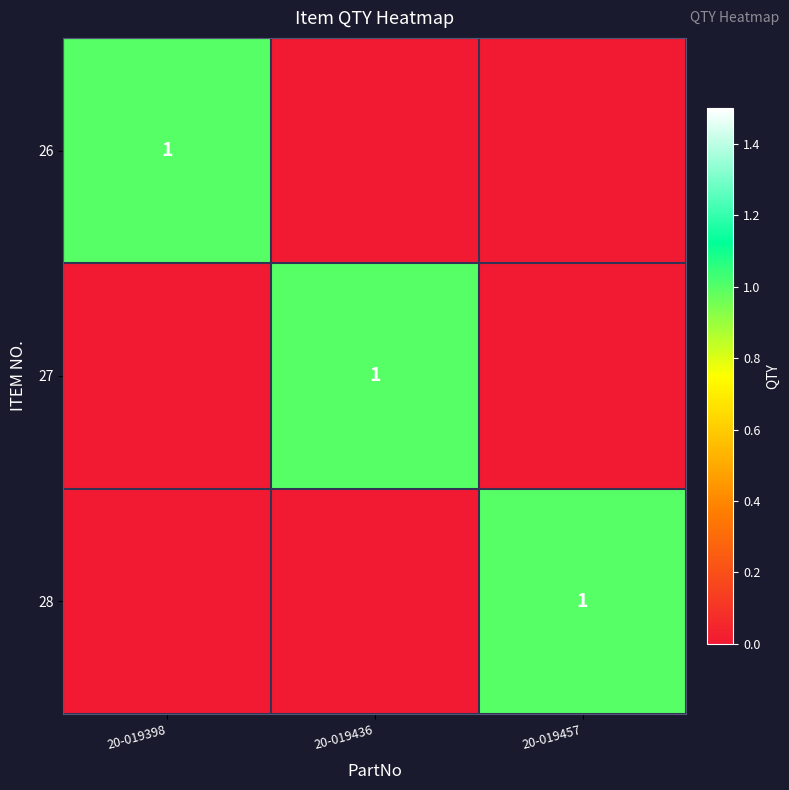

The value of 28 at 20-019457 is 1. True or false?

True